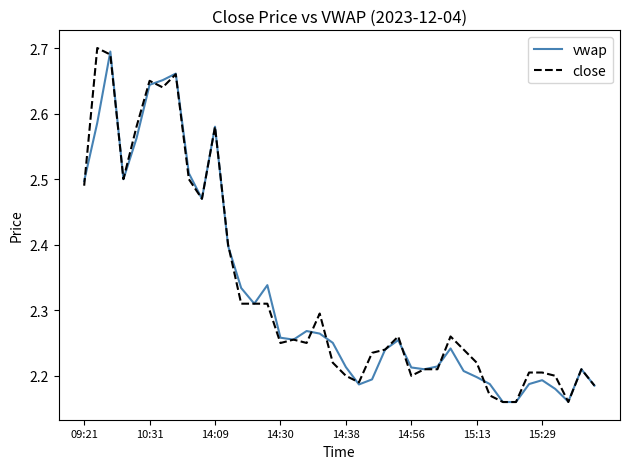

The close series shows 2.2 at 14:56. True or false?

True